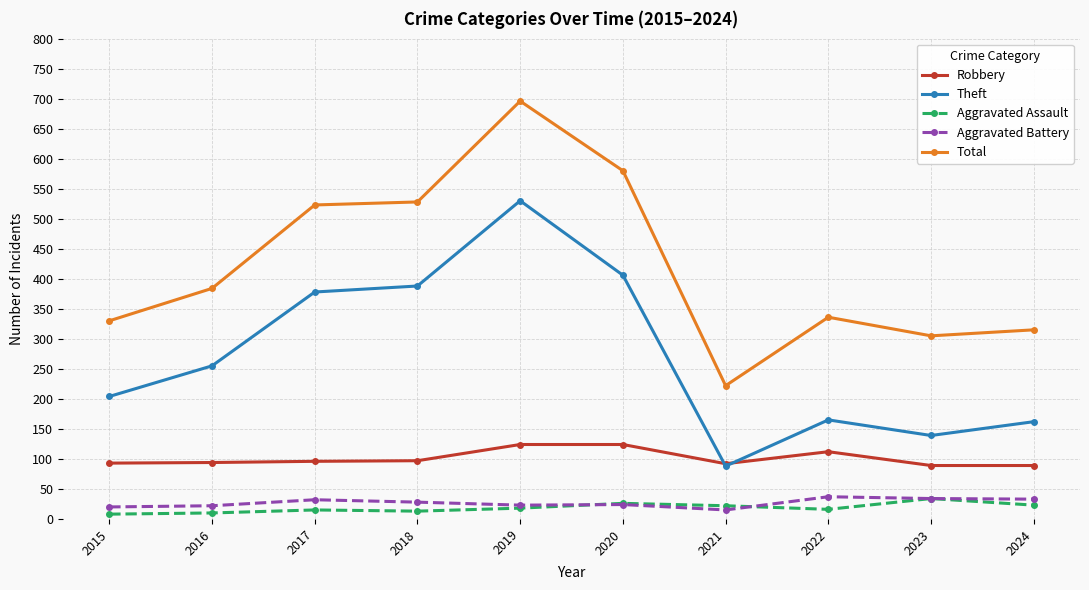

What is the maximum value for Aggravated Battery?

37